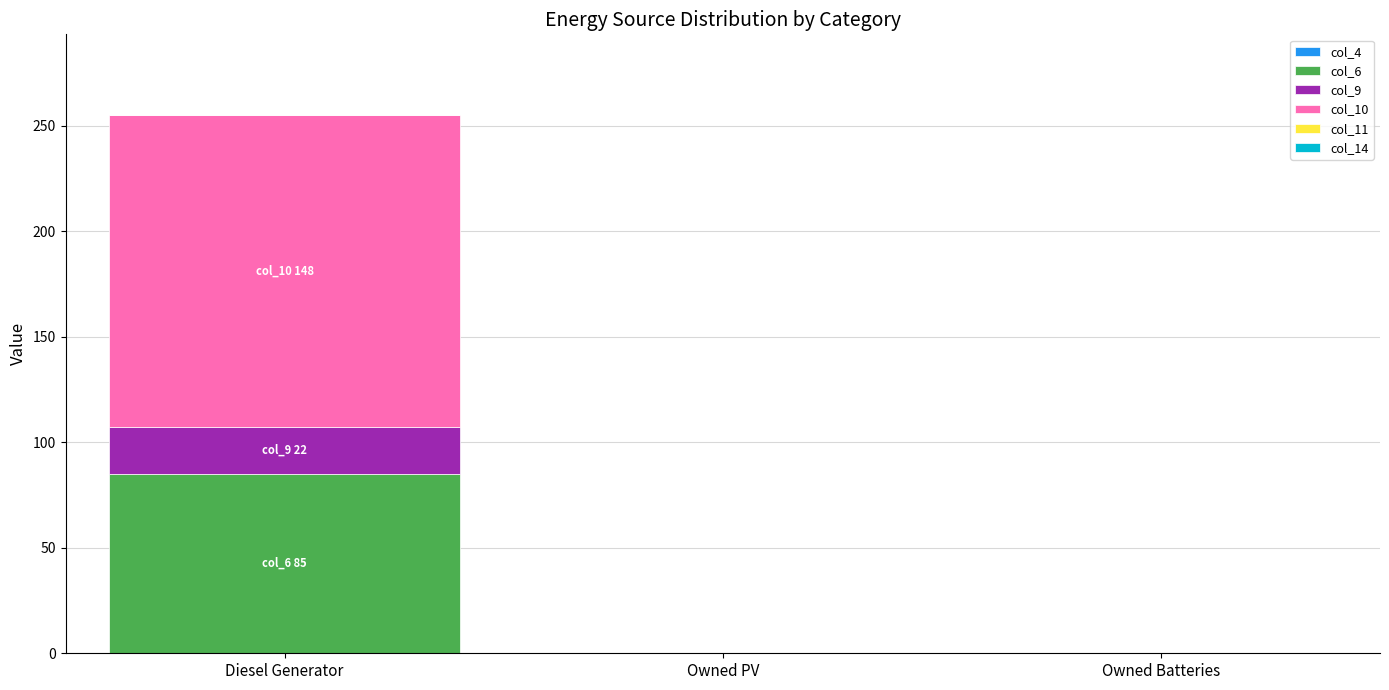

Count the number of categories in the chart.

3